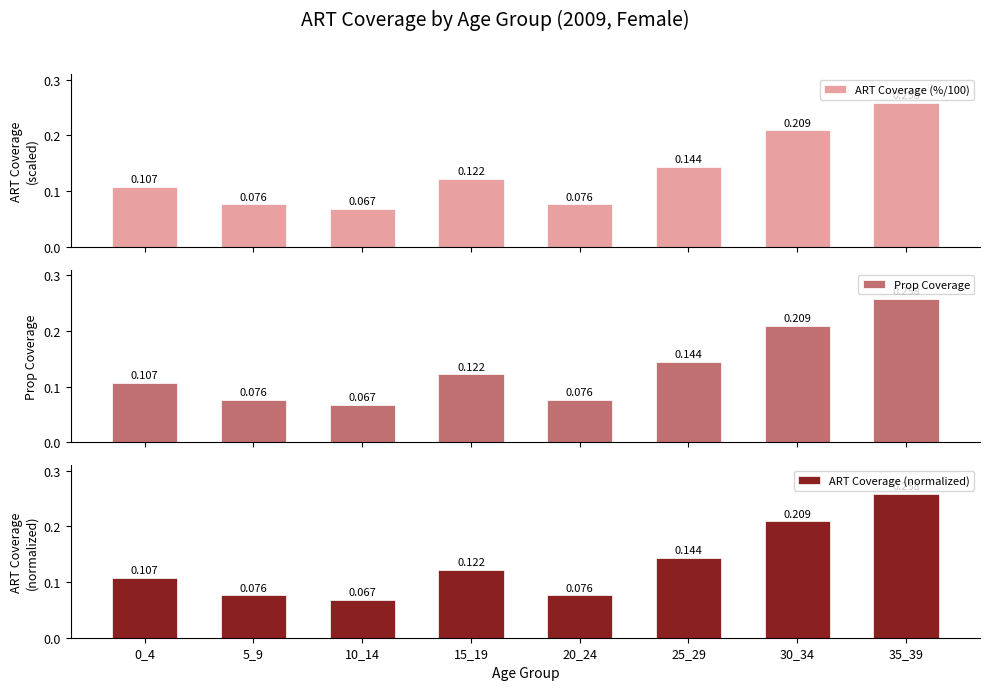

How many distinct data groups are displayed?

3